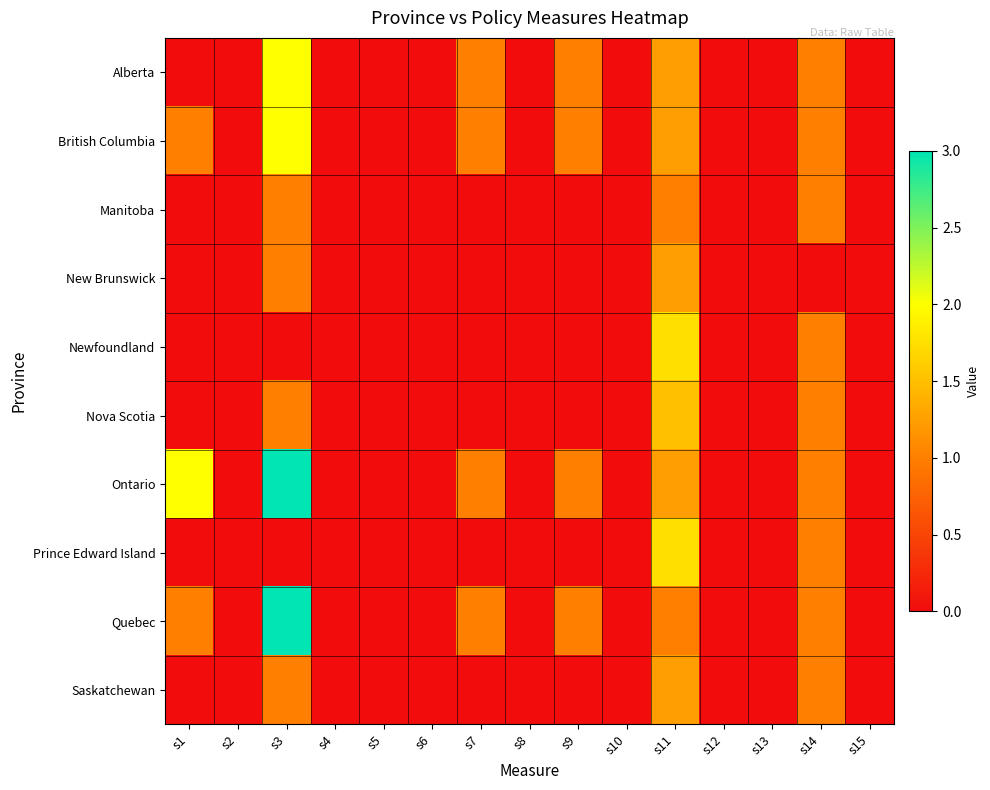

Reading right to left, transcribe all the data shown in this chart.

Alberta: s15=0.0	s14=1.0	s13=0.0	s12=0.0	s11=1.2	s10=0.0	s9=1.0	s8=0.0	s7=1.0	s6=0.0	s5=0.0	s4=0.0	s3=2.0	s2=0.0	s1=0.0
British Columbia: s15=0.0	s14=1.0	s13=0.0	s12=0.0	s11=1.2	s10=0.0	s9=1.0	s8=0.0	s7=1.0	s6=0.0	s5=0.0	s4=0.0	s3=2.0	s2=0.0	s1=1.0
Manitoba: s15=0.0	s14=1.0	s13=0.0	s12=0.0	s11=1.0	s10=0.0	s9=0.0	s8=0.0	s7=0.0	s6=0.0	s5=0.0	s4=0.0	s3=1.0	s2=0.0	s1=0.0
New Brunswick: s15=0.0	s14=0.0	s13=0.0	s12=0.0	s11=1.2	s10=0.0	s9=0.0	s8=0.0	s7=0.0	s6=0.0	s5=0.0	s4=0.0	s3=1.0	s2=0.0	s1=0.0
Newfoundland: s15=0.0	s14=1.0	s13=0.0	s12=0.0	s11=1.8	s10=0.0	s9=0.0	s8=0.0	s7=0.0	s6=0.0	s5=0.0	s4=0.0	s3=0.0	s2=0.0	s1=0.0
Nova Scotia: s15=0.0	s14=1.0	s13=0.0	s12=0.0	s11=1.5	s10=0.0	s9=0.0	s8=0.0	s7=0.0	s6=0.0	s5=0.0	s4=0.0	s3=1.0	s2=0.0	s1=0.0
Ontario: s15=0.0	s14=1.0	s13=0.0	s12=0.0	s11=1.2	s10=0.0	s9=1.0	s8=0.0	s7=1.0	s6=0.0	s5=0.0	s4=0.0	s3=3.0	s2=0.0	s1=2.0
Prince Edward Island: s15=0.0	s14=1.0	s13=0.0	s12=0.0	s11=1.8	s10=0.0	s9=0.0	s8=0.0	s7=0.0	s6=0.0	s5=0.0	s4=0.0	s3=0.0	s2=0.0	s1=0.0
Quebec: s15=0.0	s14=1.0	s13=0.0	s12=0.0	s11=1.0	s10=0.0	s9=1.0	s8=0.0	s7=1.0	s6=0.0	s5=0.0	s4=0.0	s3=3.0	s2=0.0	s1=1.0
Saskatchewan: s15=0.0	s14=1.0	s13=0.0	s12=0.0	s11=1.2	s10=0.0	s9=0.0	s8=0.0	s7=0.0	s6=0.0	s5=0.0	s4=0.0	s3=1.0	s2=0.0	s1=0.0